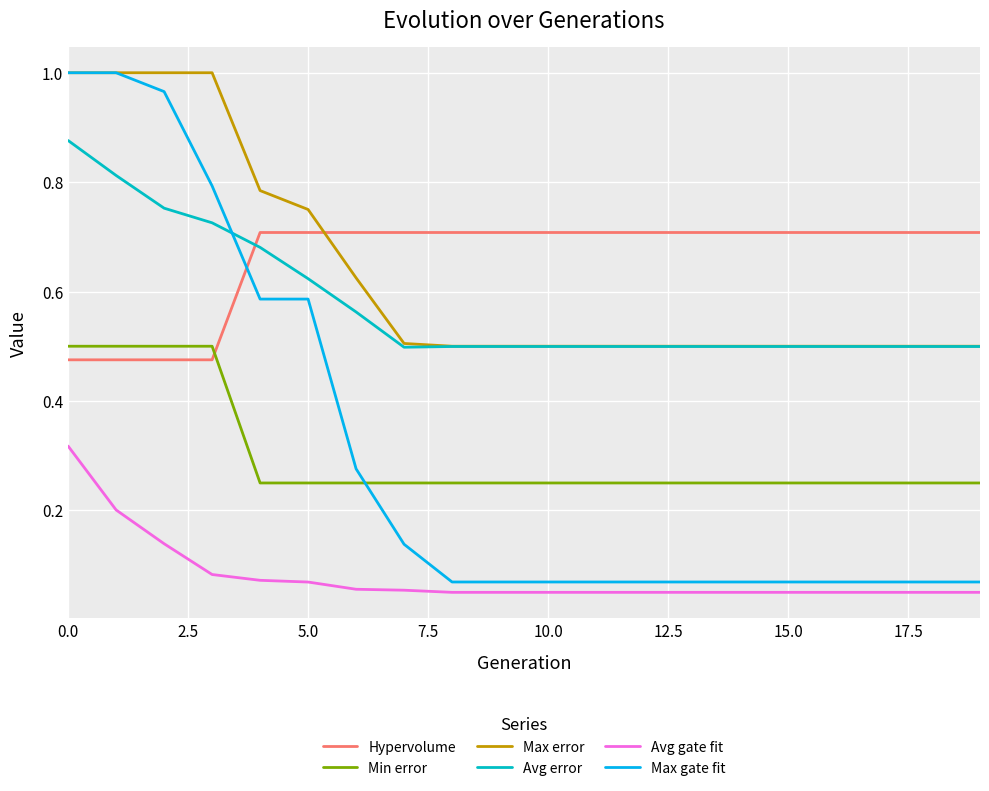

True or false: Max error and Min error cross at least once.

False